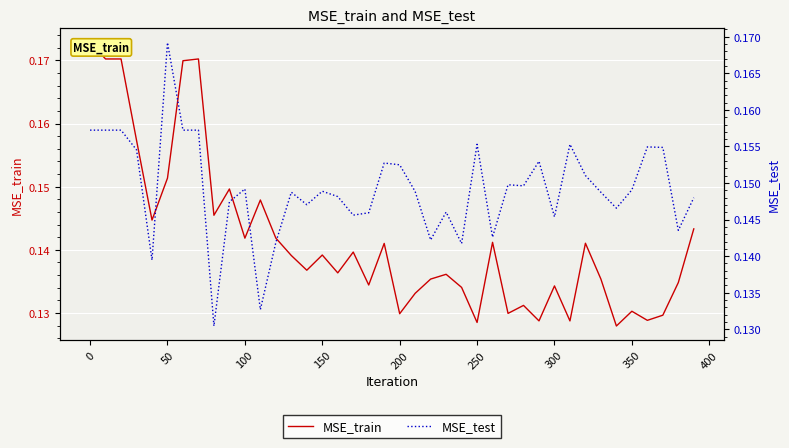

List the series in order of their peak value, highest first.

MSE_train, MSE_test